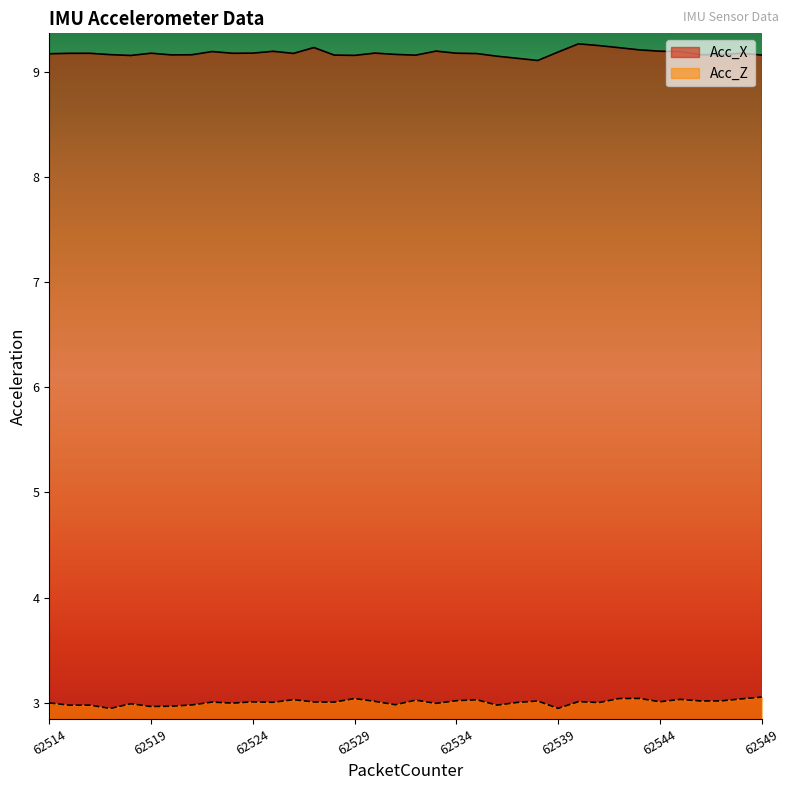

Rank the series by their average value, from lowest to highest.

Acc_Z, Acc_X